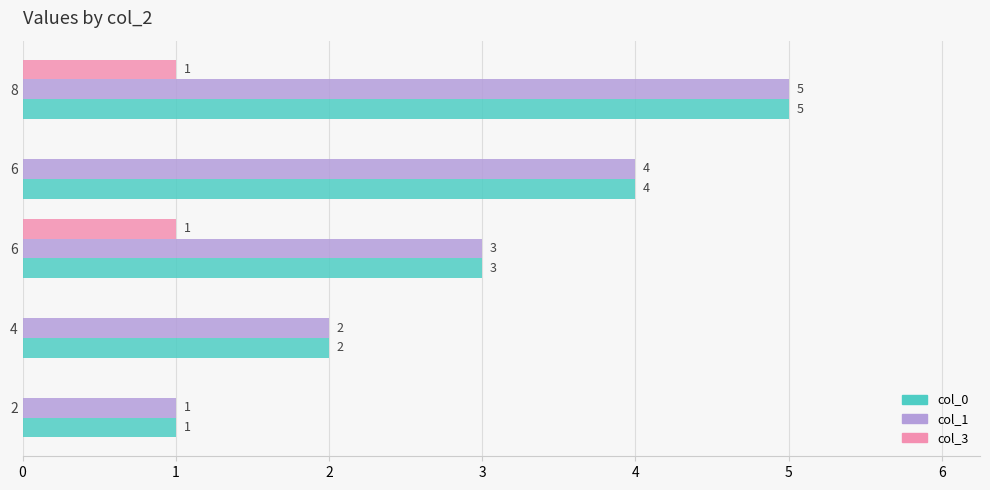

Count the number of categories in the chart.

5